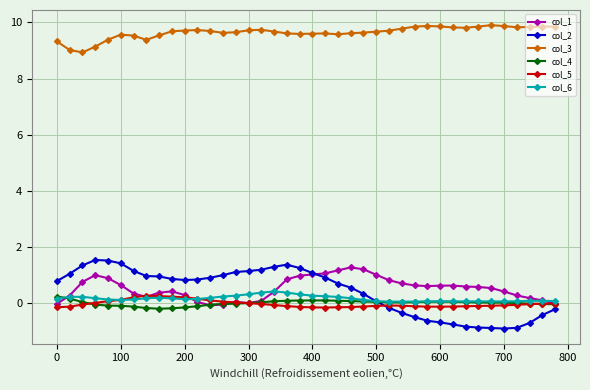

What is the minimum value for col_4?

-0.2